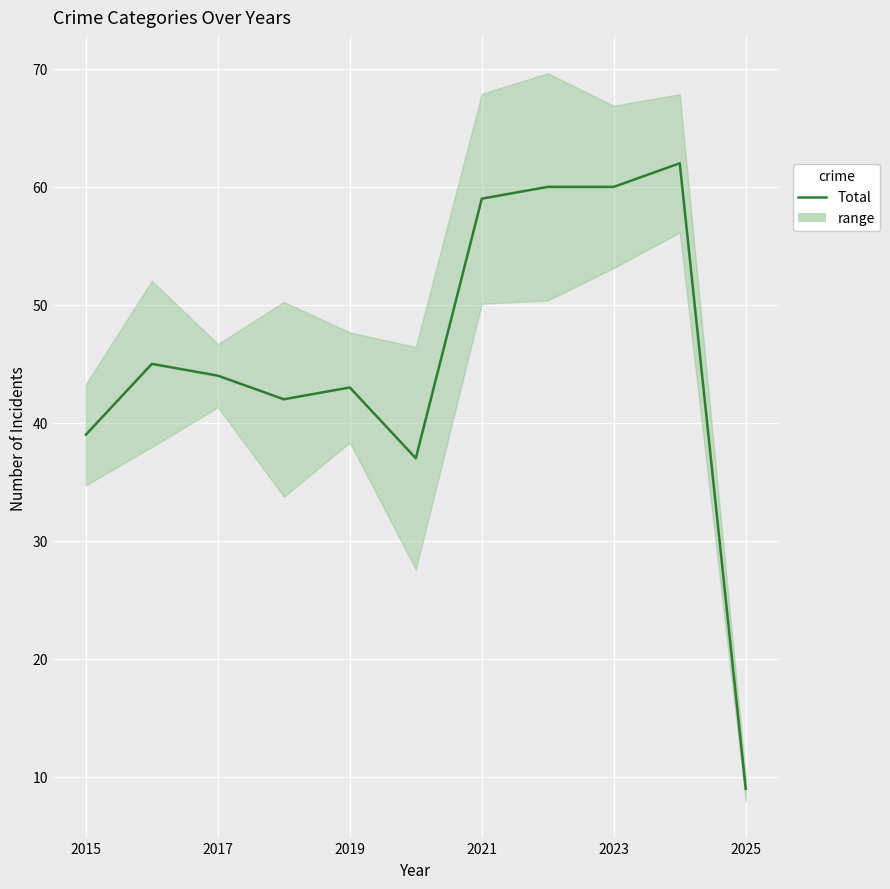

What position from the left is 2021?

4